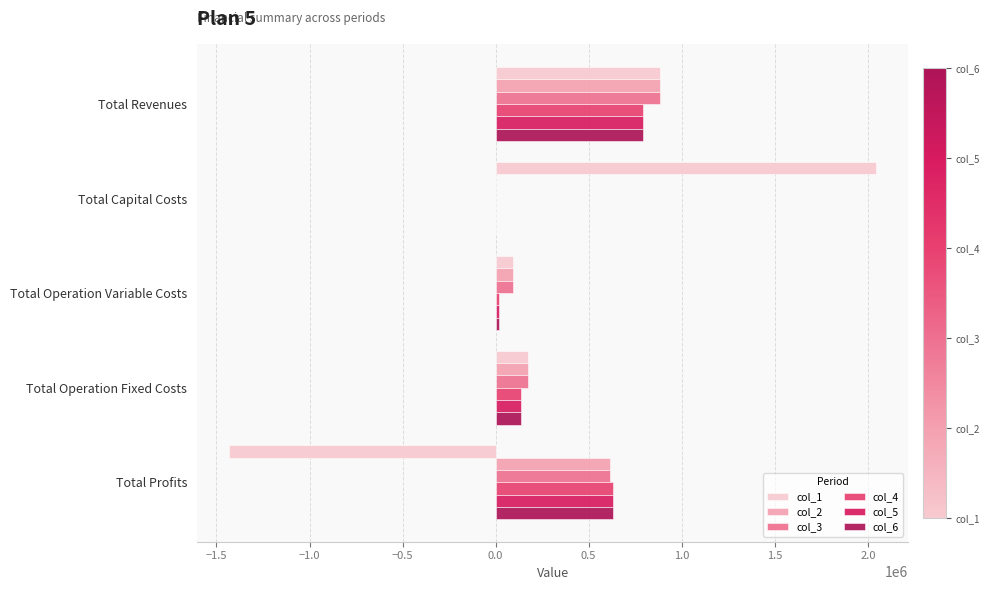

What are all the series names shown in the legend?

col_1, col_2, col_3, col_4, col_5, col_6